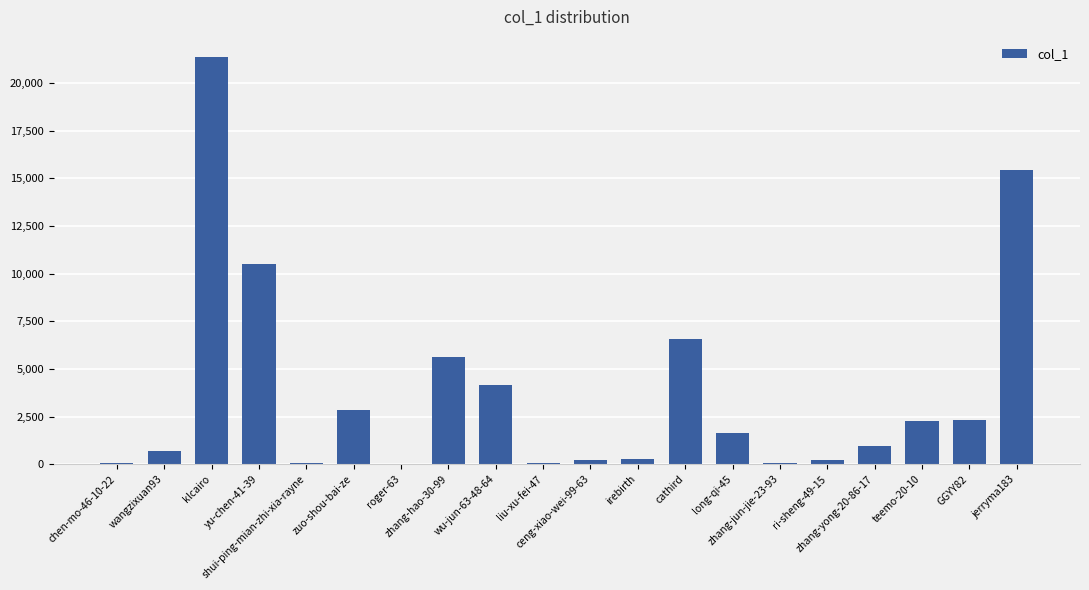

What is the greatest value displayed?

21366